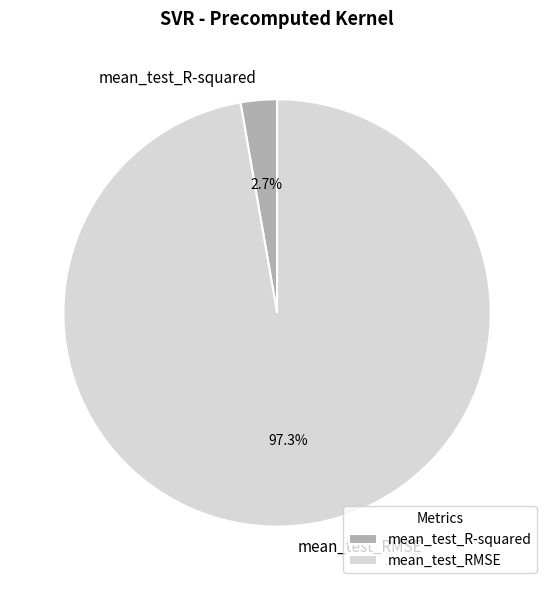

To the nearest percent, what portion does mean_test_R-squared represent?

3%